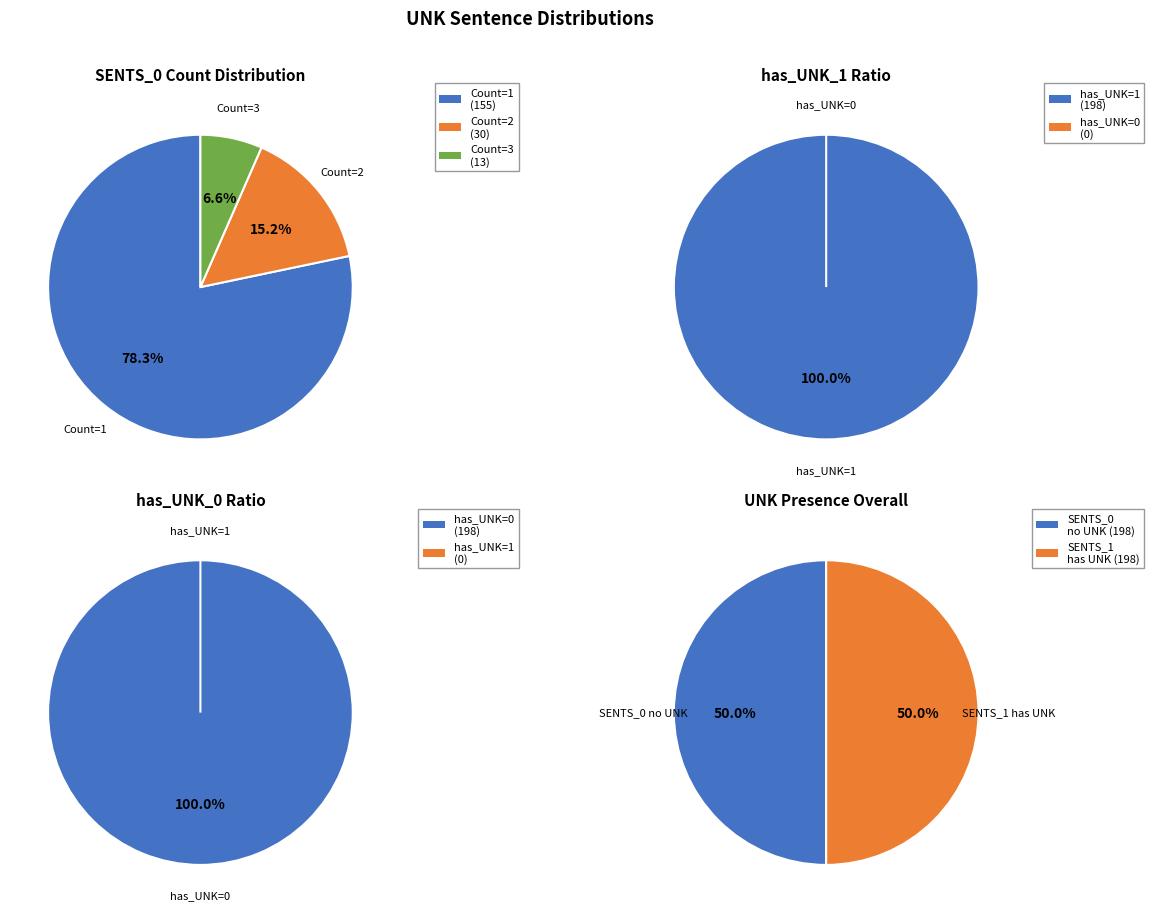

Rank the series at 34 from highest to lowest value.

has_UNK_1, has_UNK_0